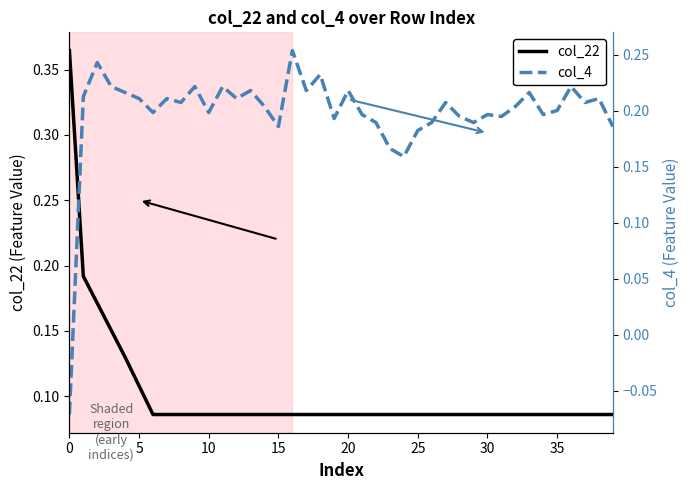

How many distinct data groups are displayed?

2